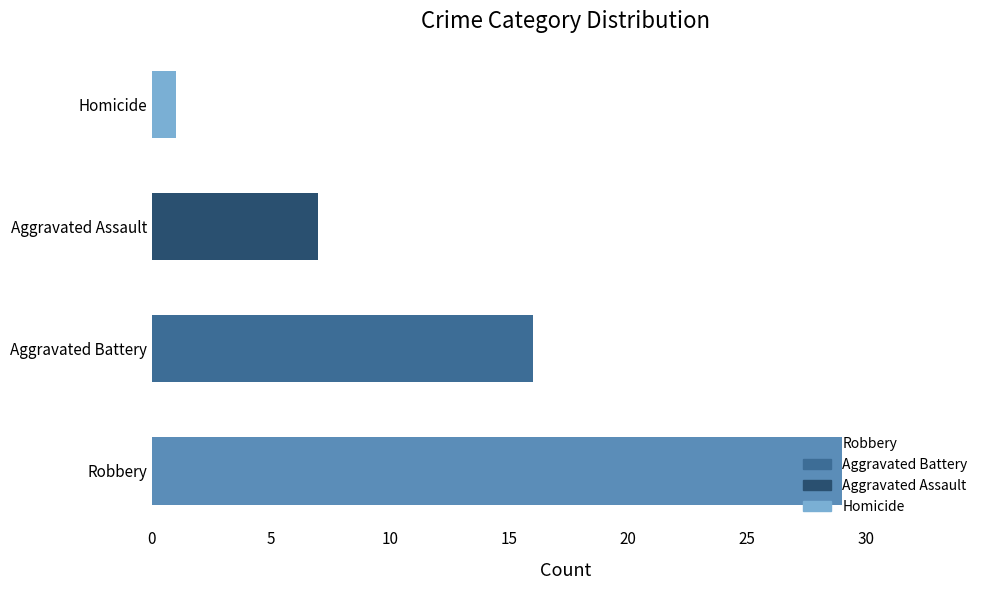

The chart shows a value of 29 at Robbery. True or false?

True